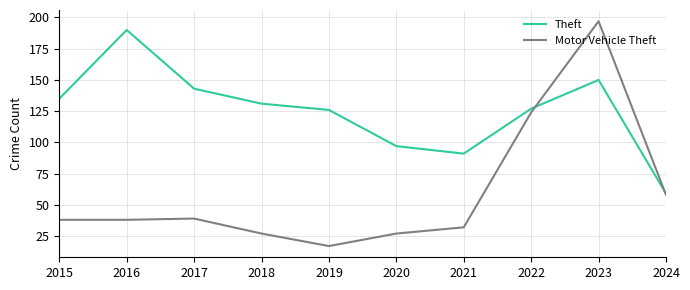

Reading right to left, what are all the values shown in this chart?

Theft: 2024=59	2023=150	2022=127	2021=91	2020=97	2019=126	2018=131	2017=143	2016=190	2015=135
Motor Vehicle Theft: 2024=58	2023=197	2022=124	2021=32	2020=27	2019=17	2018=27	2017=39	2016=38	2015=38